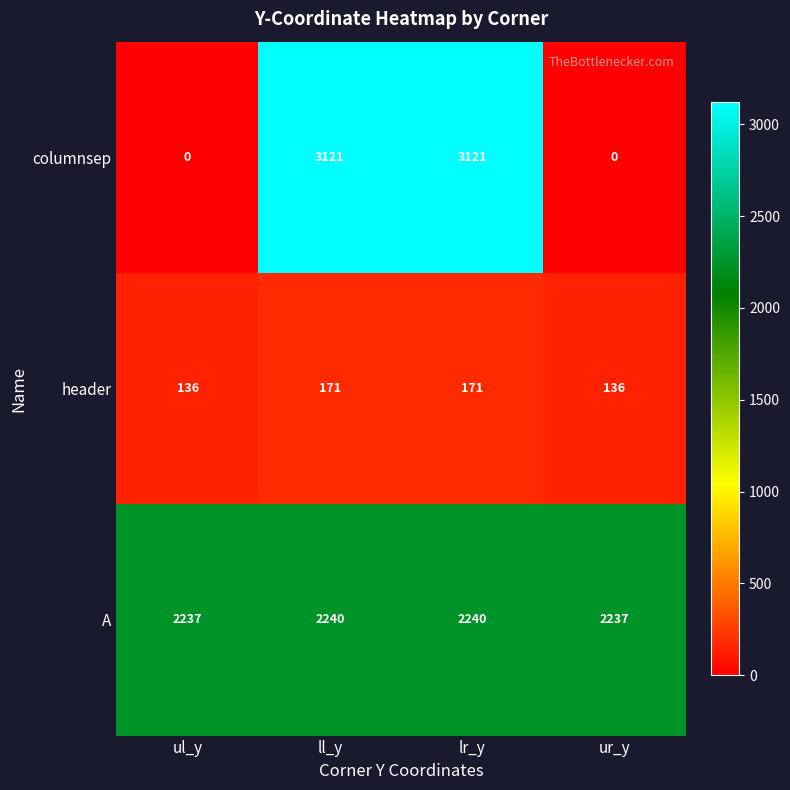

What is the sum of the header values at ur_y and ll_y?

307